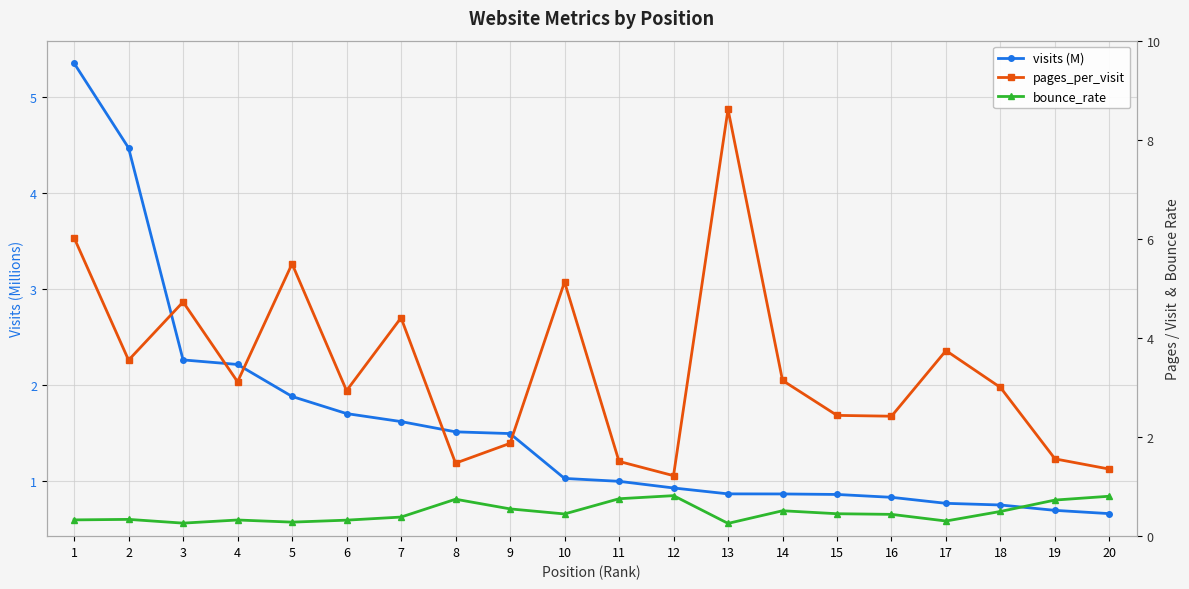

How many lines are shown in the chart?

3